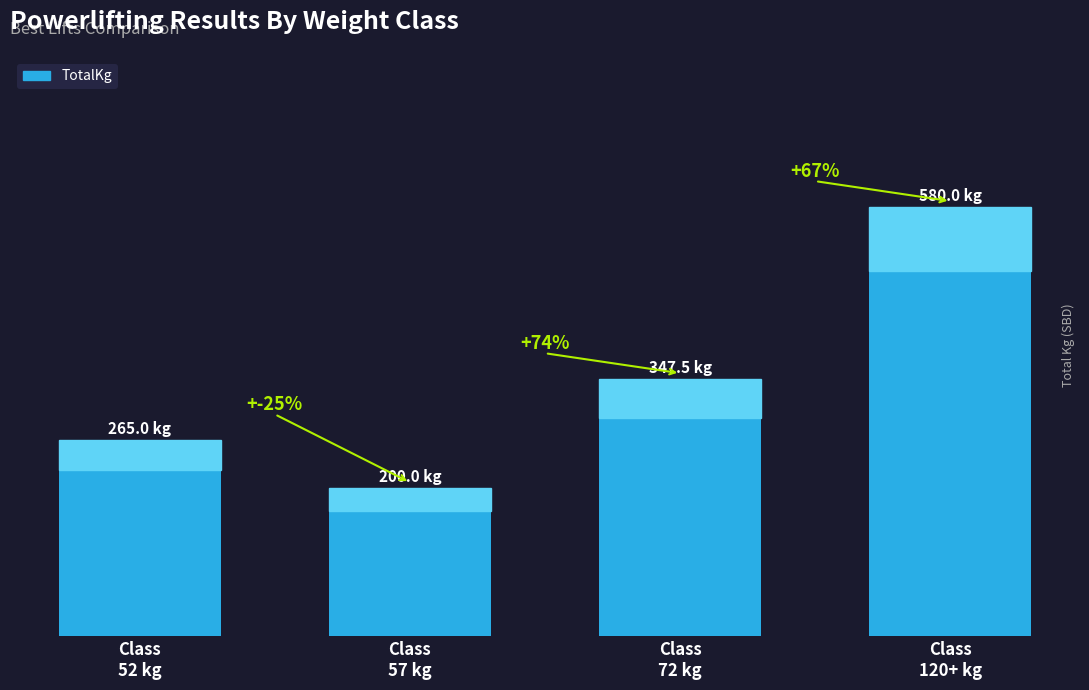

At which category does the chart reach its minimum across all series?

Class
57 kg